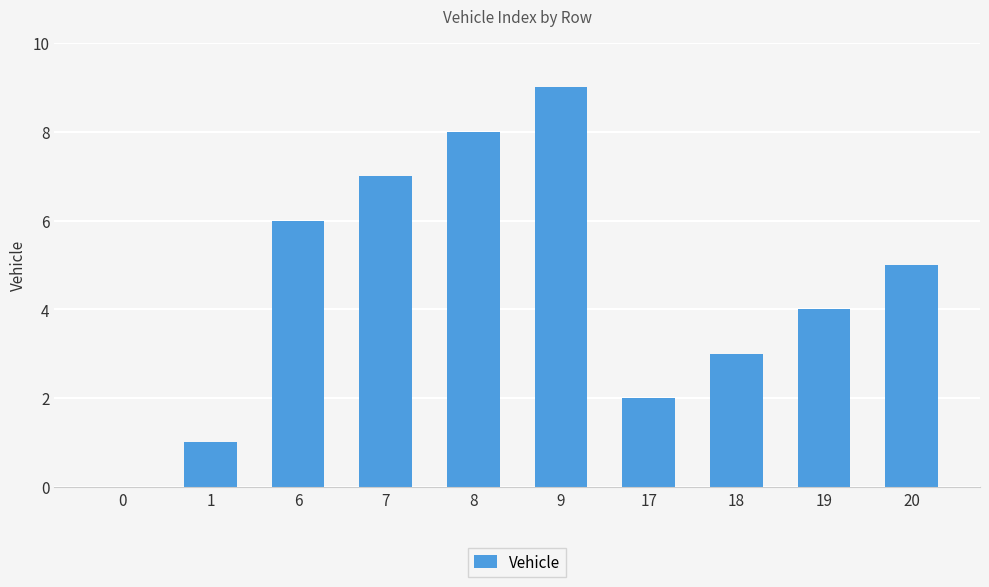

What is the change in value from 0 to 18?

+3